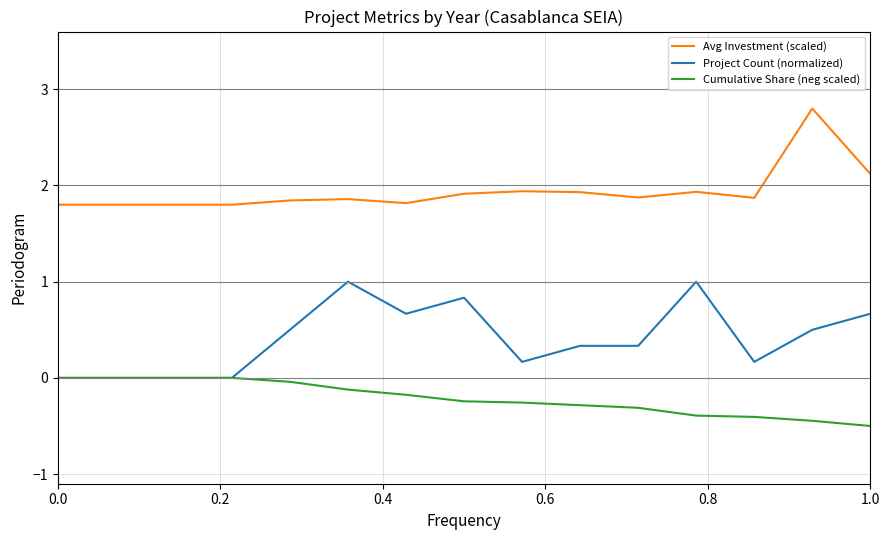

What is the difference between the second highest and minimum values in the Cumulative Share (neg scaled) series?

0.5